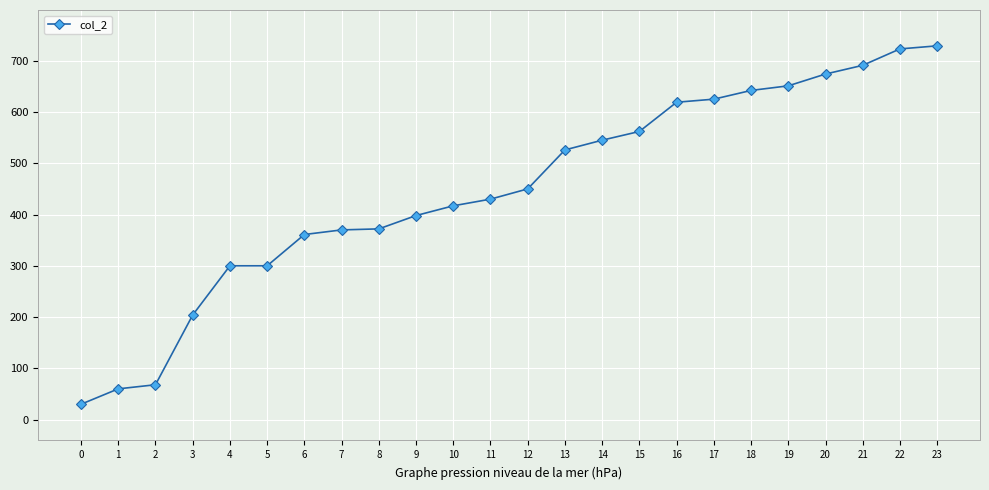

What is the ratio of the value at 2 to the value at 19?

0.1